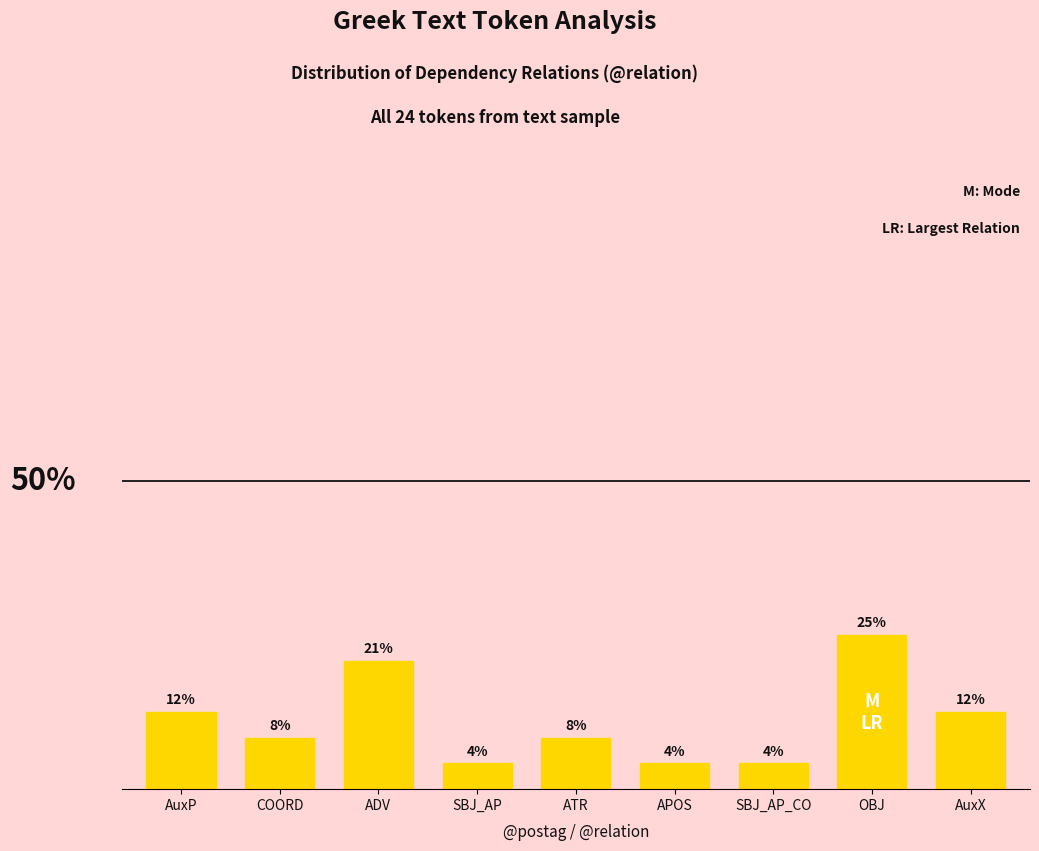

Where is the data nearest to the value 14?

AuxP